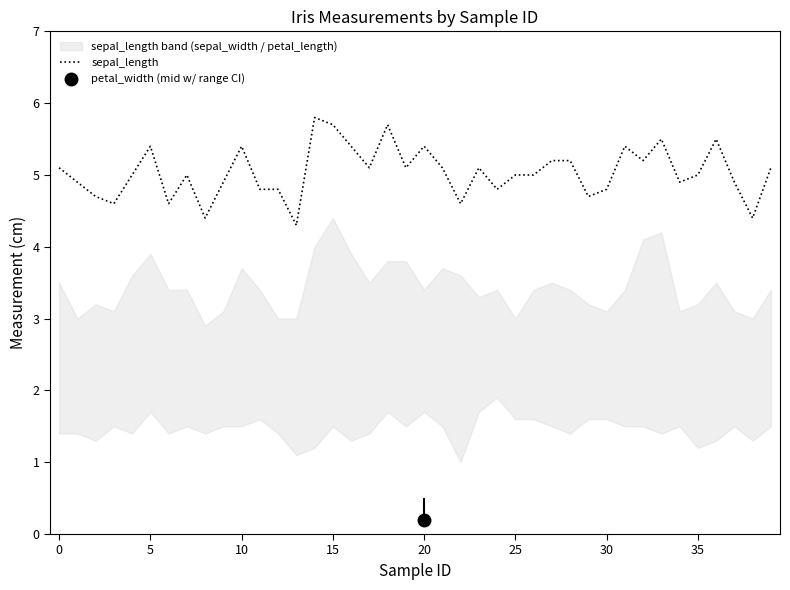

Is it true that the value at 22 is 4.6?

True